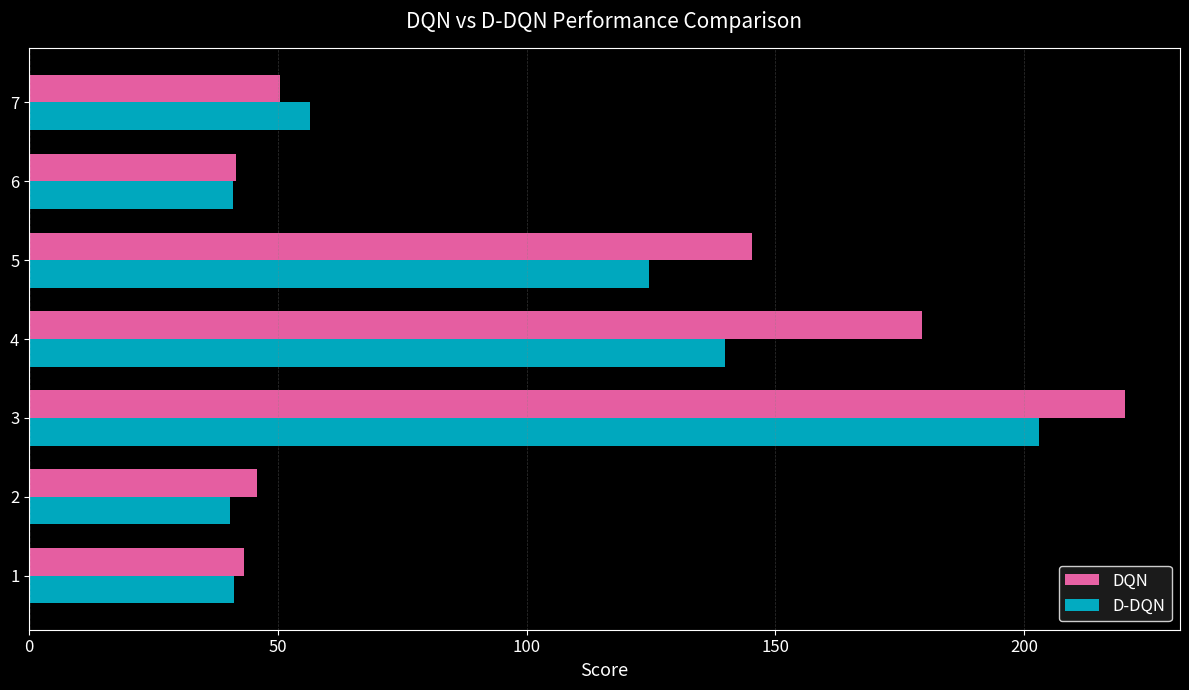

Rank the series by their maximum value, from highest to lowest.

DQN, D-DQN